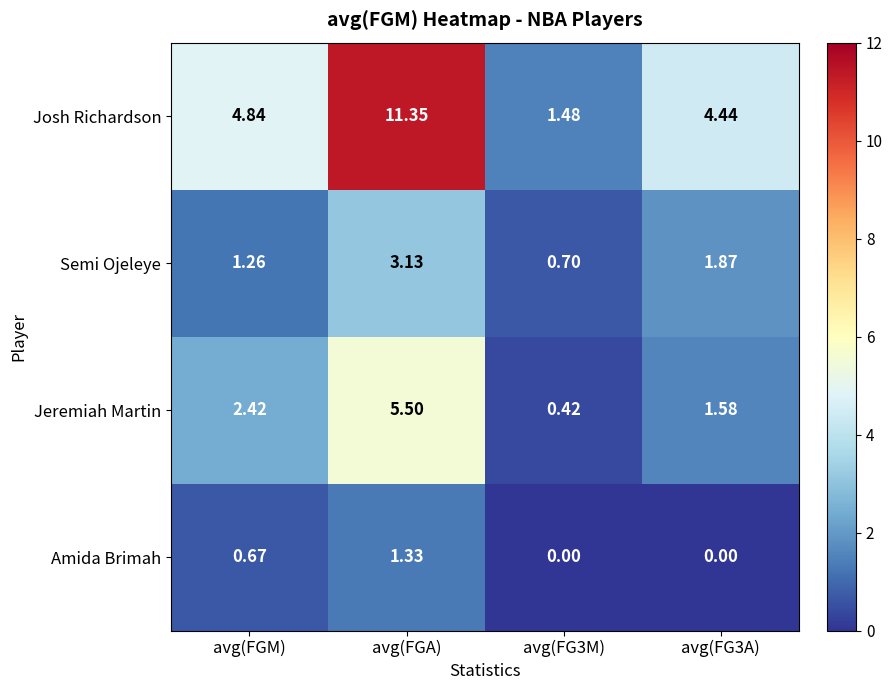

Which series has the largest total across all categories?

Josh Richardson